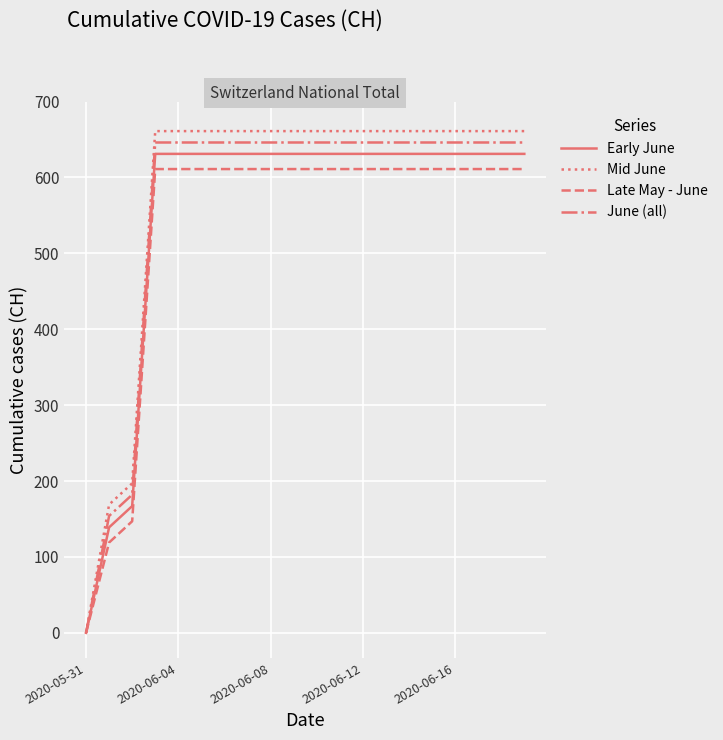

What is the maximum value for Mid June?

661